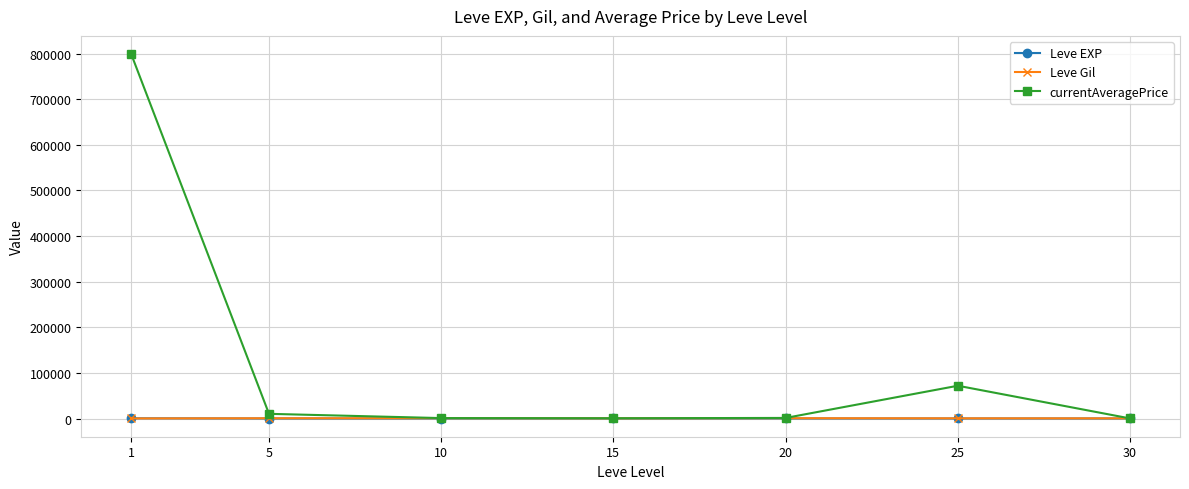

What are all the series names shown in the legend?

Leve EXP, Leve Gil, currentAveragePrice